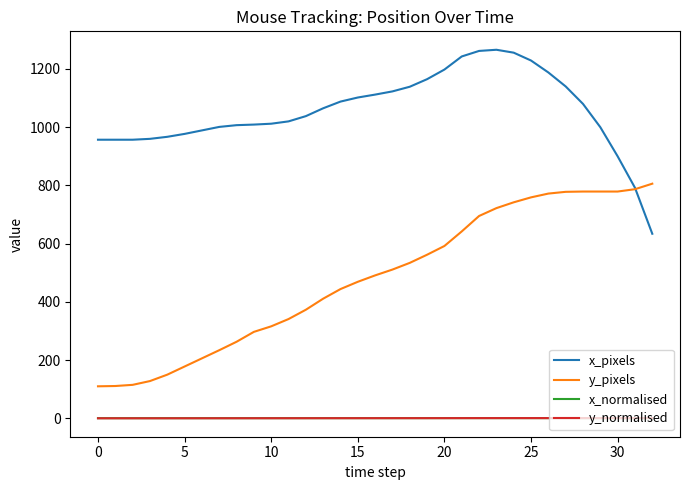

True or false: y_pixels and y_normalised intersect in this chart.

False